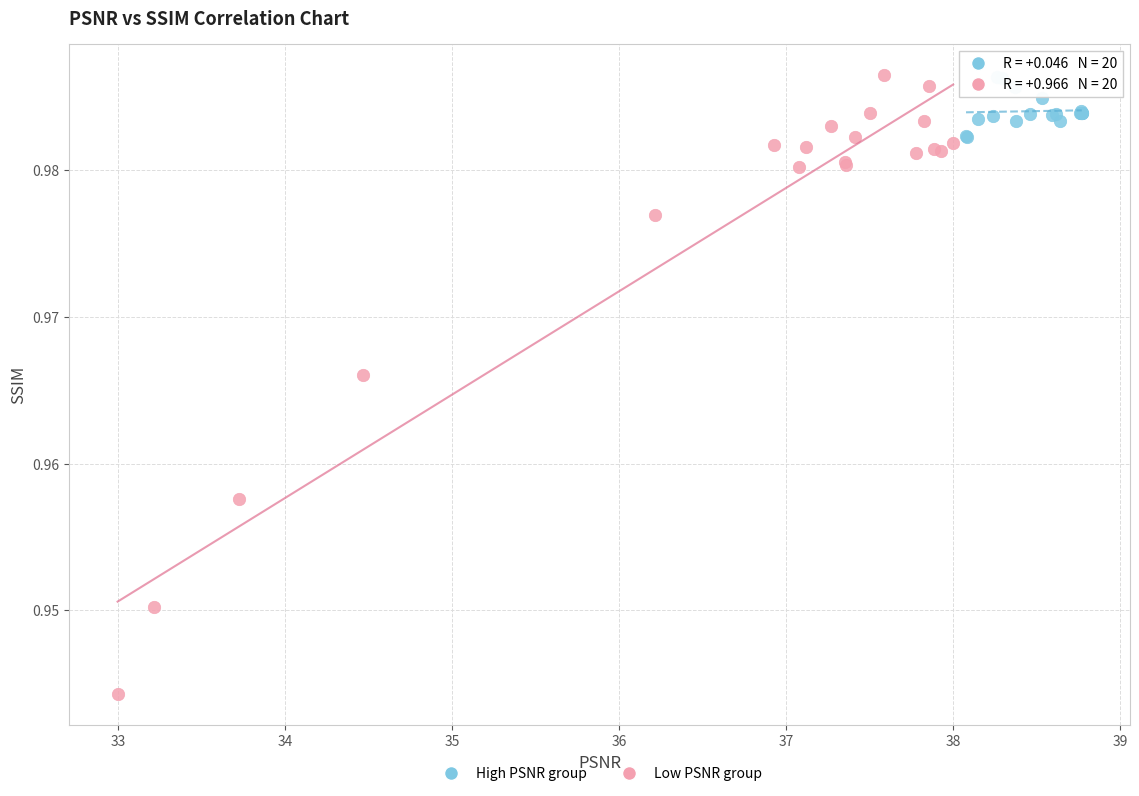

Which series has the widest spread of Y values?

Low PSNR group